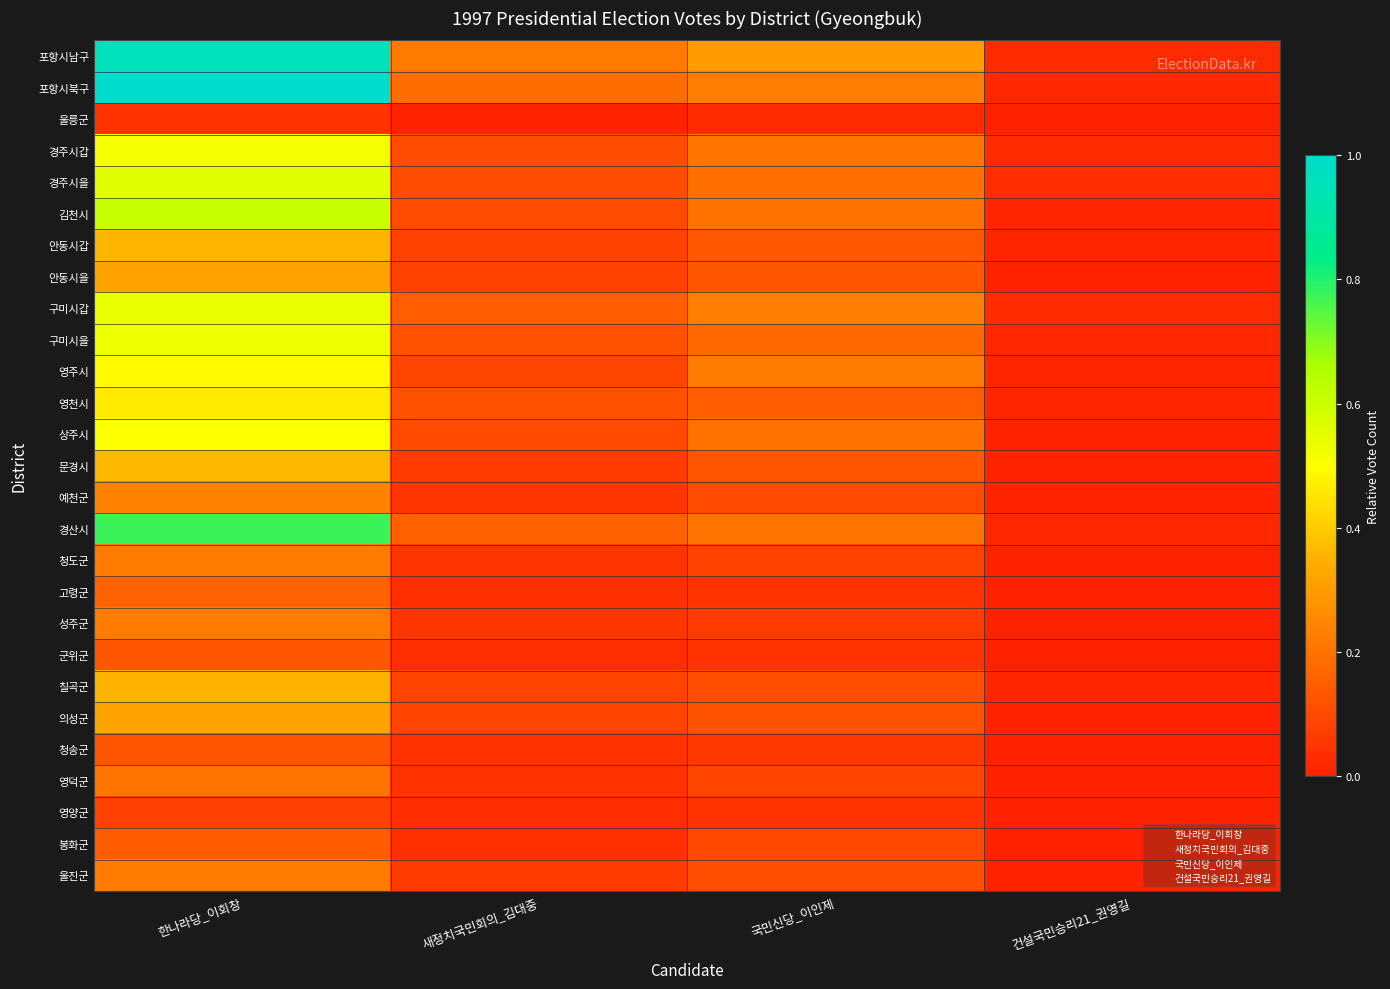

What is the maximum value shown in the chart?

1.0